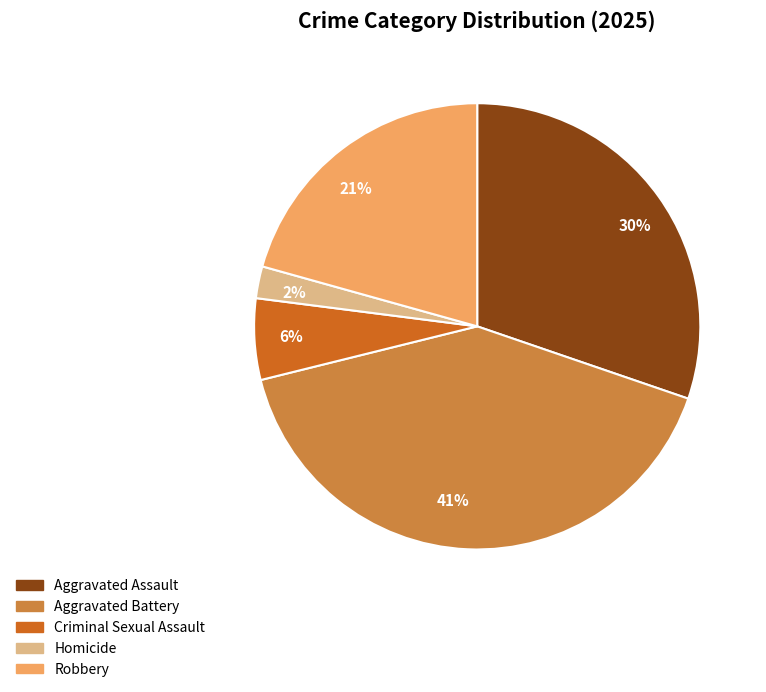

Does any single category account for the majority?

No